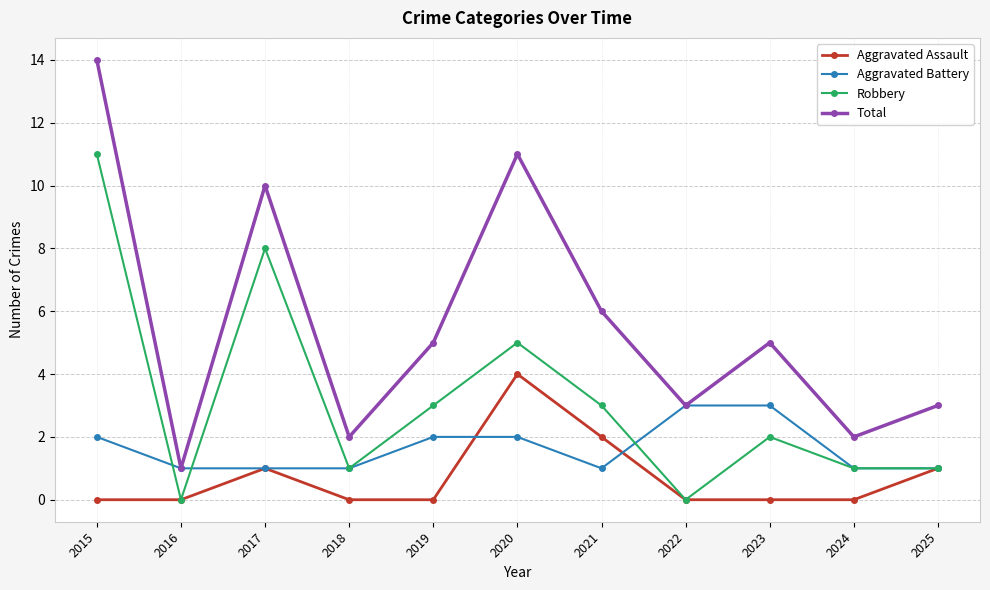

What is the maximum value shown in the chart?

14